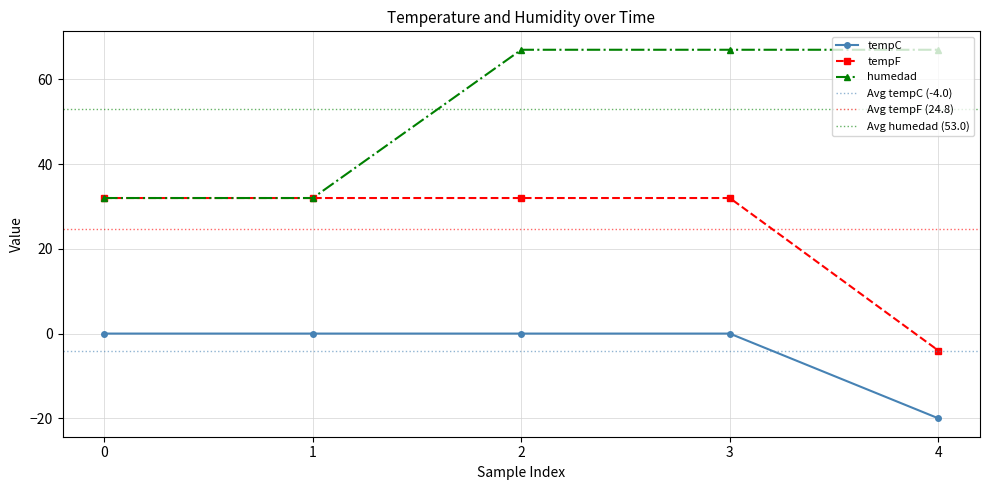

What is the sum of all humedad values?

265